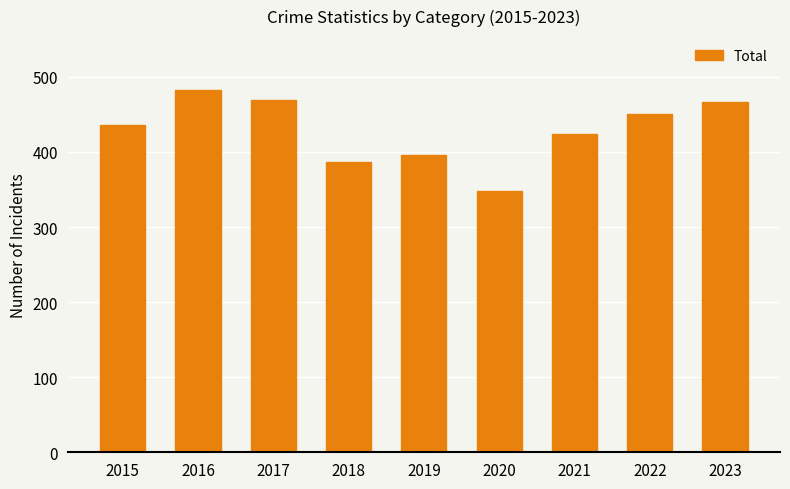

The value at 2016 is 482. True or false?

True